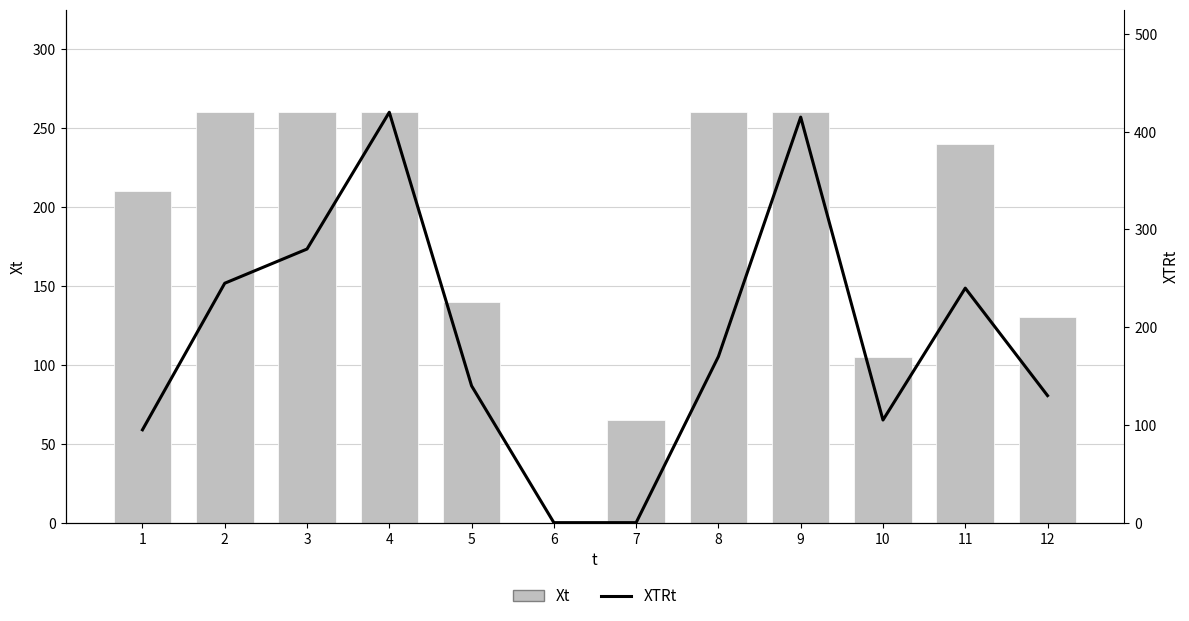

At 10, list the series in order from smallest to largest.

Xt, XTRt